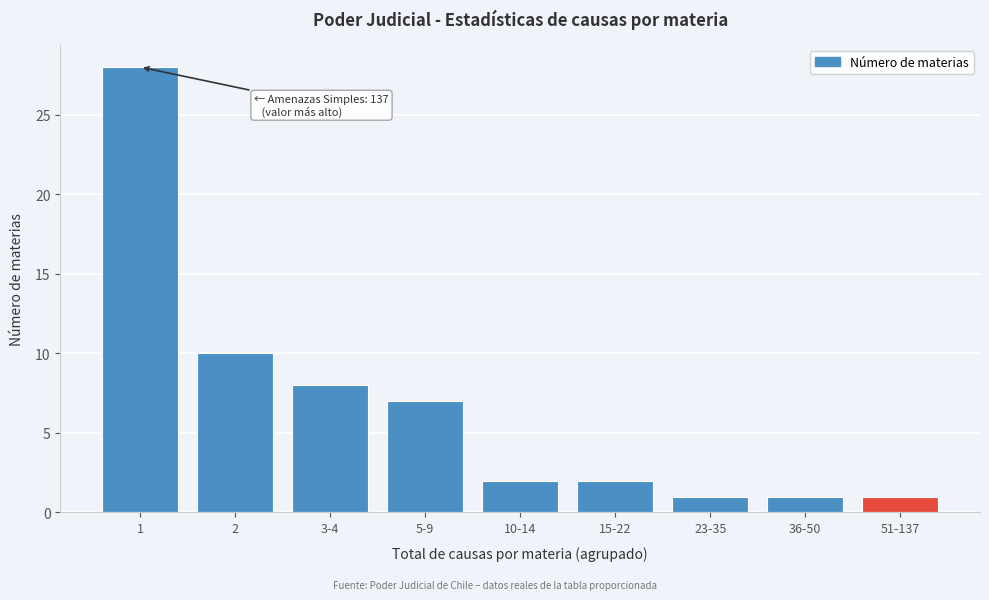

Reading left to right, what are all the values shown in this chart?

1=28	2=10	3-4=8	5-9=7	10-14=2	15-22=2	23-35=1	36-50=1	51-137=1